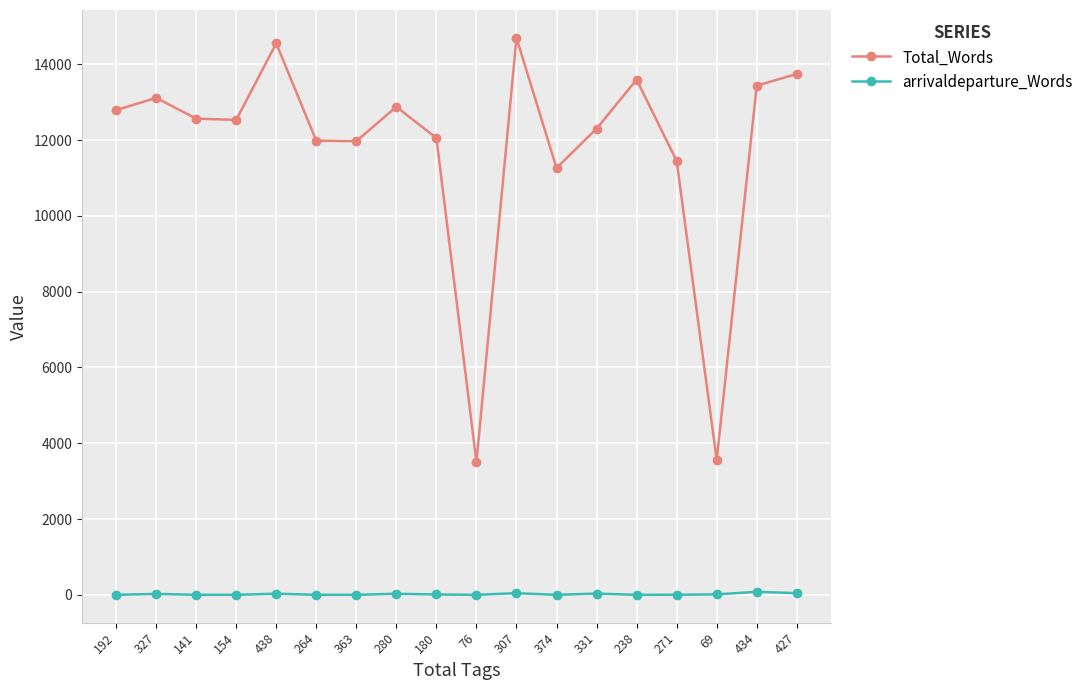

Where does the arrivaldeparture_Words series first go above 9?

327